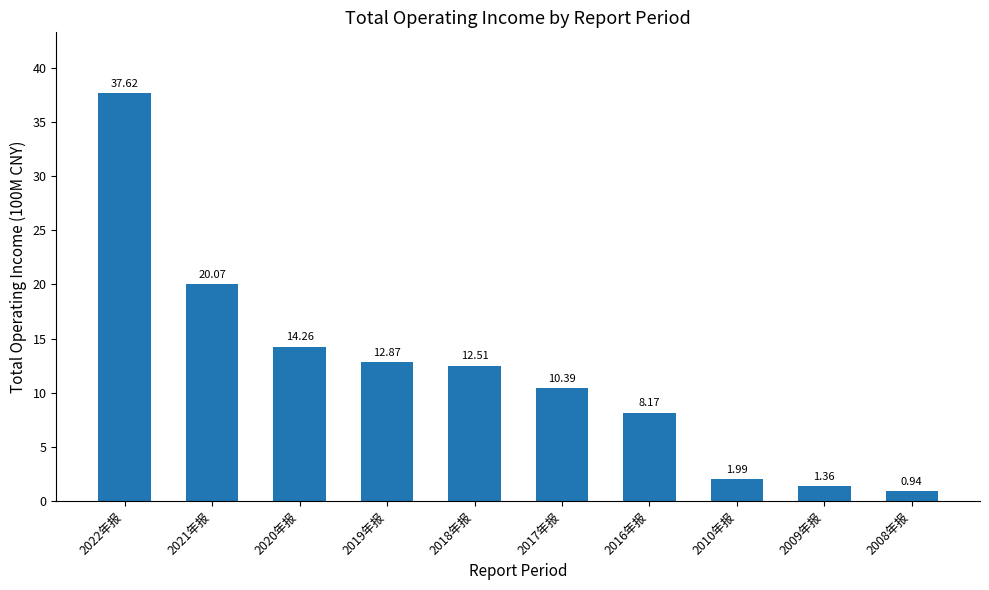

How many data points does each series have?

10